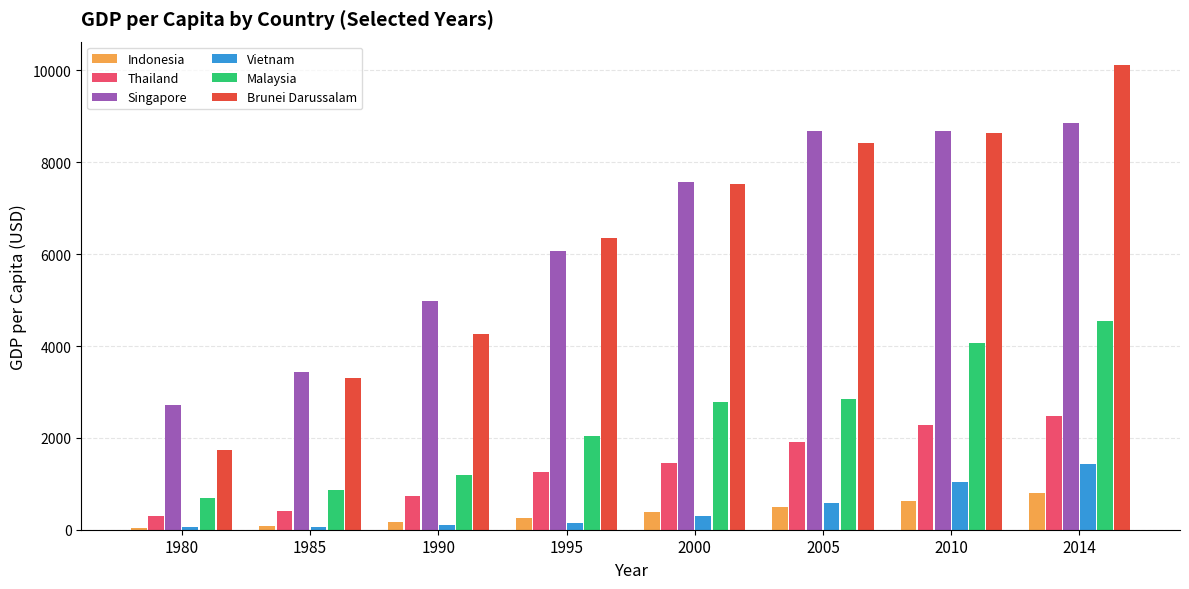

What is the difference between the highest and lowest values at 2010?

8049.7